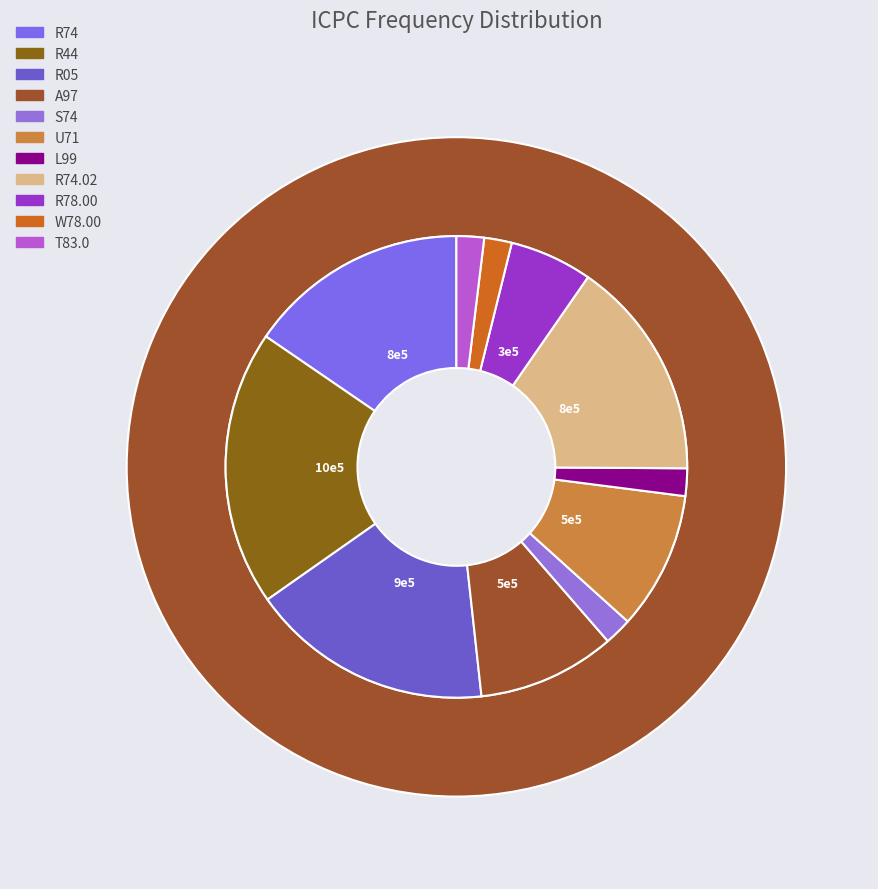

Which has a higher value, W78.00 or S74?

W78.00